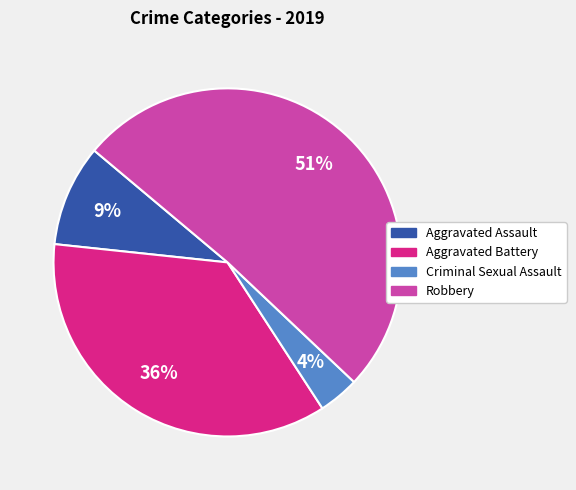

Is it true that Aggravated Assault is 21% of the pie?

False